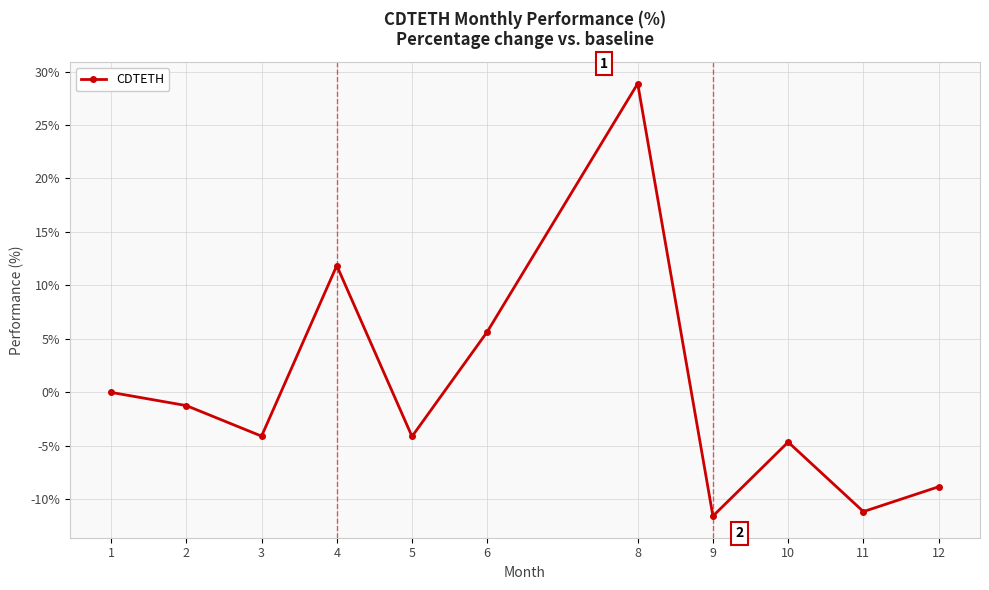

How many data points are above -4?

5